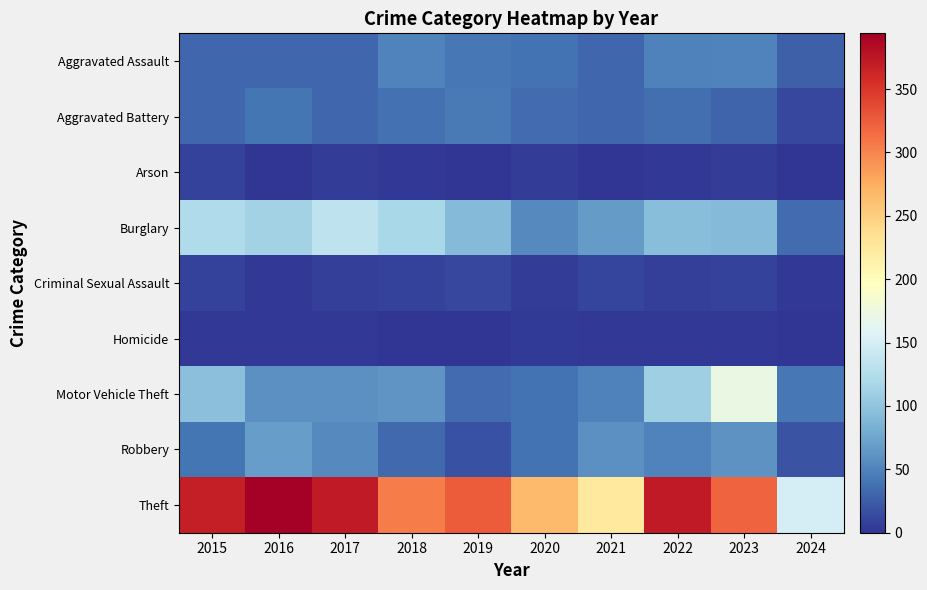

Reading left to right, list all the values displayed in this chart.

Aggravated Assault: 2015=32	2016=32	2017=32	2018=50	2019=43	2020=39	2021=32	2022=48	2023=50	2024=27
Aggravated Battery: 2015=31	2016=41	2017=32	2018=37	2019=44	2020=35	2021=31	2022=36	2023=30	2024=11
Arson: 2015=9	2016=1	2017=5	2018=2	2019=1	2020=6	2021=0	2022=2	2023=5	2024=0
Burglary: 2015=123	2016=113	2017=133	2018=117	2019=92	2020=55	2021=67	2022=95	2023=91	2024=35
Criminal Sexual Assault: 2015=9	2016=3	2017=7	2018=9	2019=11	2020=6	2021=10	2022=7	2023=9	2024=3
Homicide: 2015=3	2016=2	2017=2	2018=0	2019=0	2020=4	2021=2	2022=2	2023=3	2024=1
Motor Vehicle Theft: 2015=96	2016=59	2017=59	2018=63	2019=35	2020=40	2021=49	2022=110	2023=171	2024=43
Robbery: 2015=41	2016=69	2017=55	2018=33	2019=17	2020=40	2021=59	2022=50	2023=61	2024=19
Theft: 2015=369	2016=394	2017=372	2018=305	2019=325	2020=266	2021=224	2022=372	2023=321	2024=150